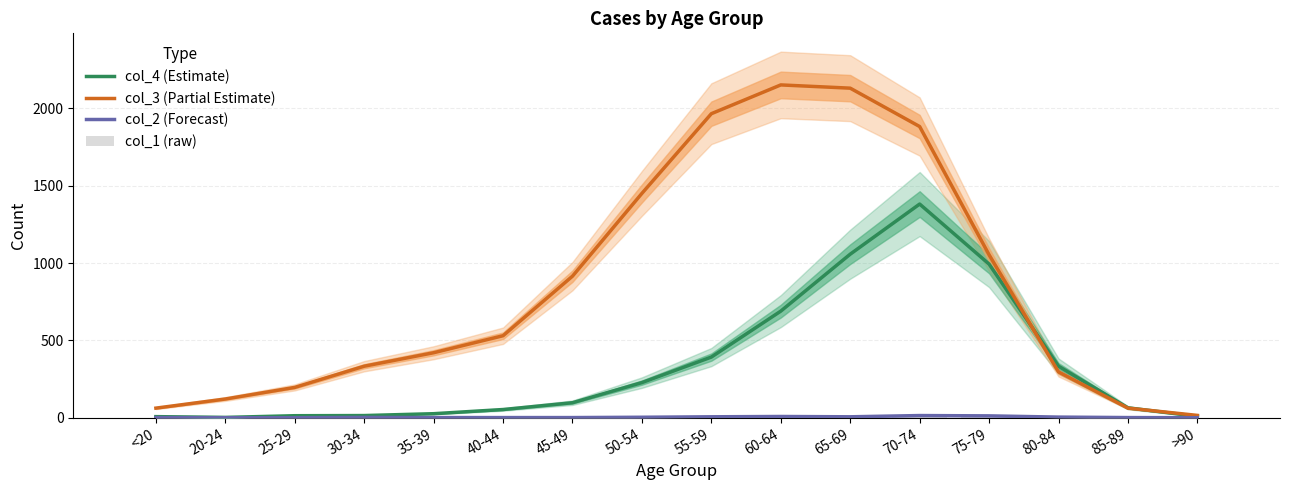

True or false: col_4 (Estimate) has a value of 26 at 35-39.

True